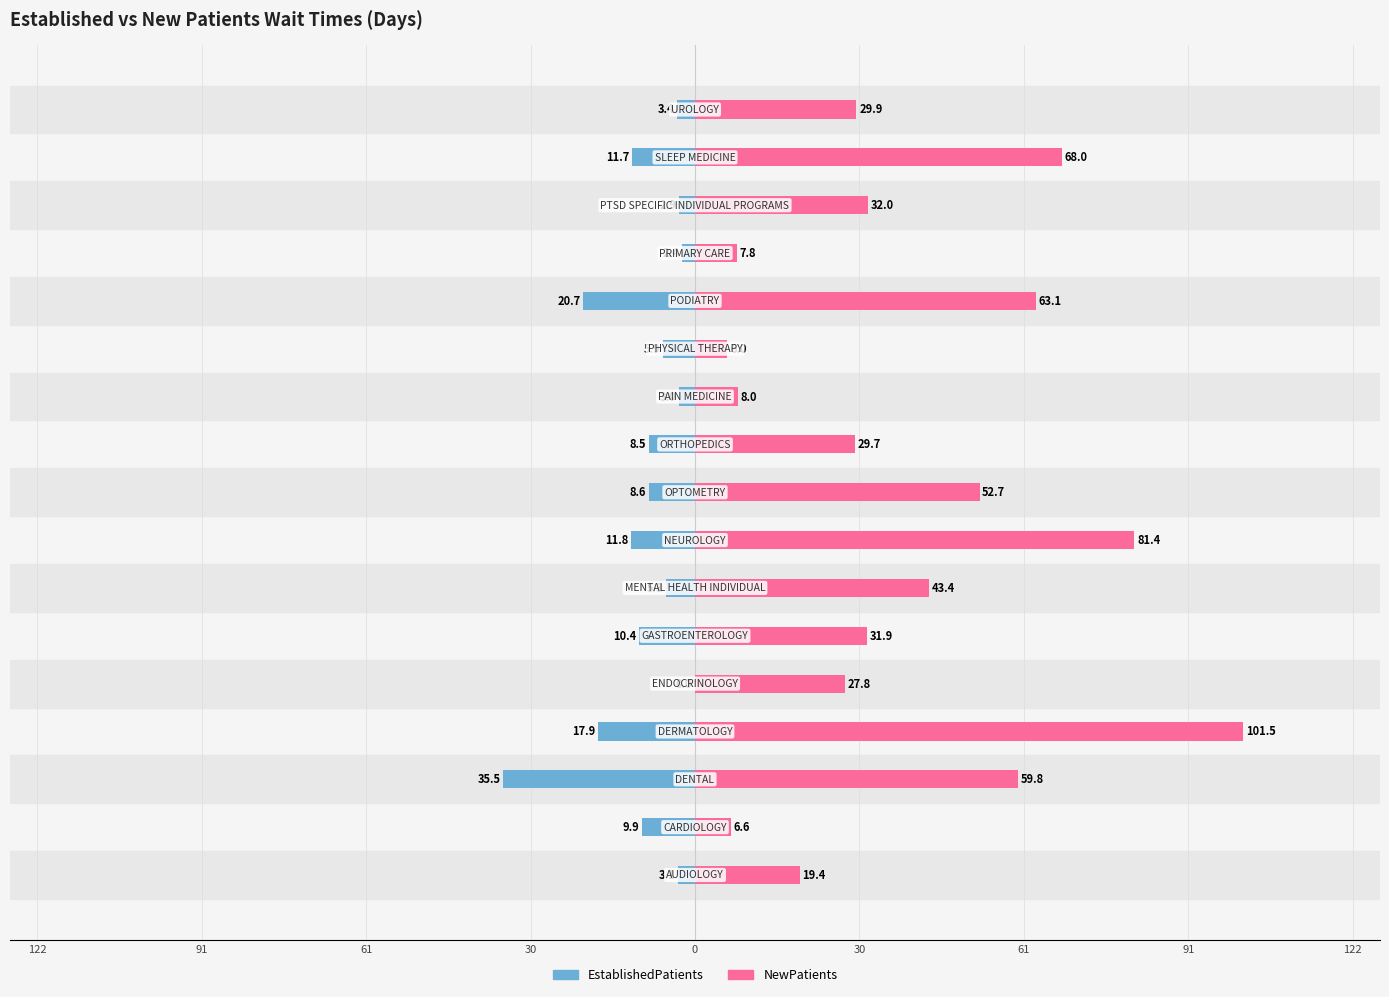

Rank the series by their average value, from lowest to highest.

EstablishedPatients, NewPatients